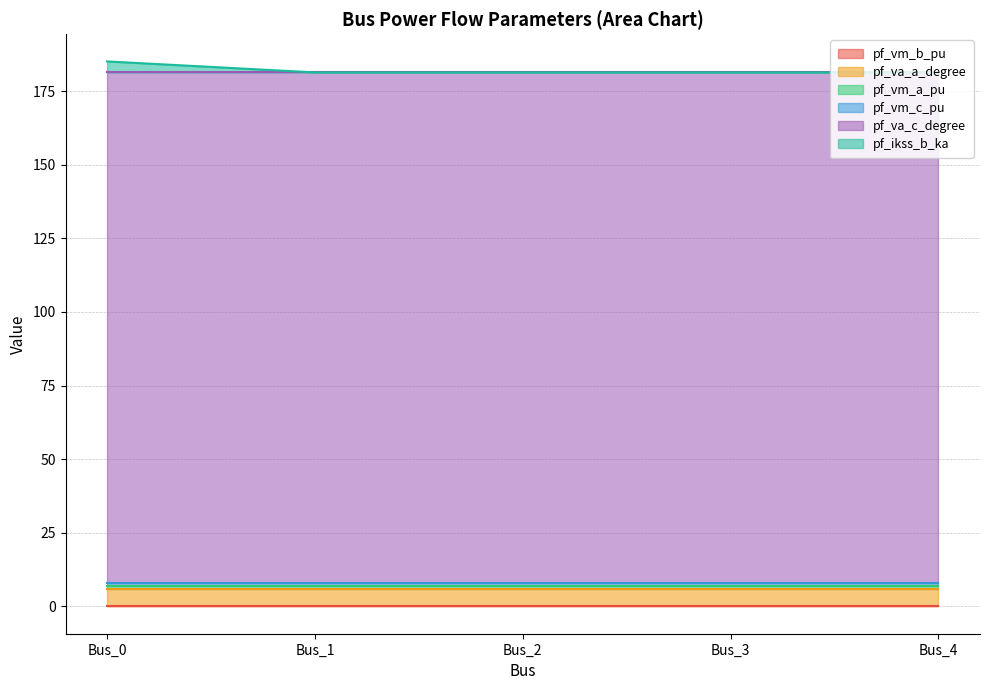

At Bus_4, list the series in order from smallest to largest.

pf_ikss_b_ka, pf_vm_b_pu, pf_vm_c_pu, pf_vm_a_pu, pf_va_a_degree, pf_va_c_degree